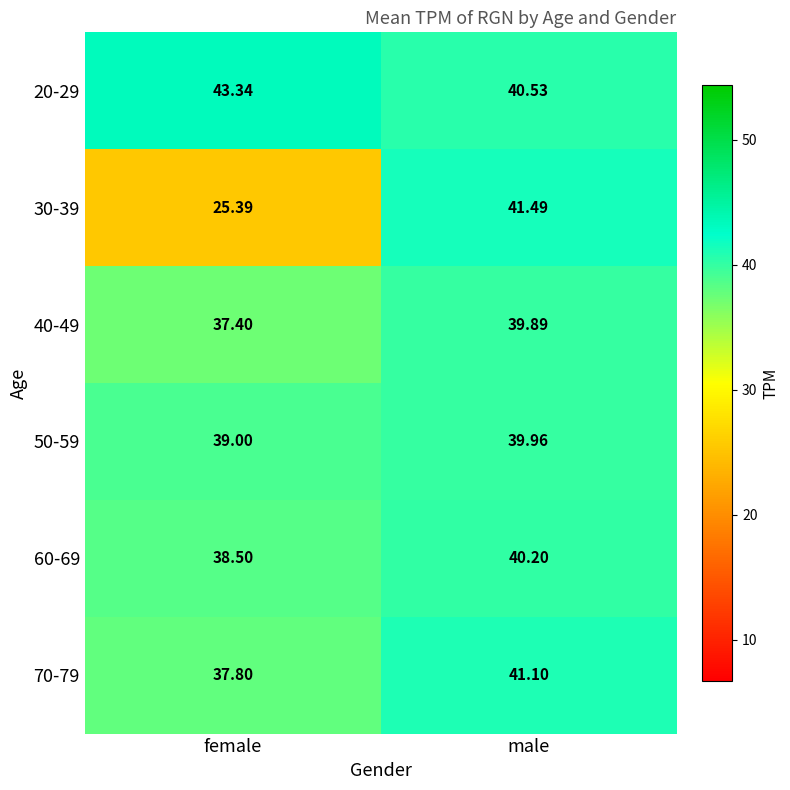

At which category is the sum across all series the highest?

male